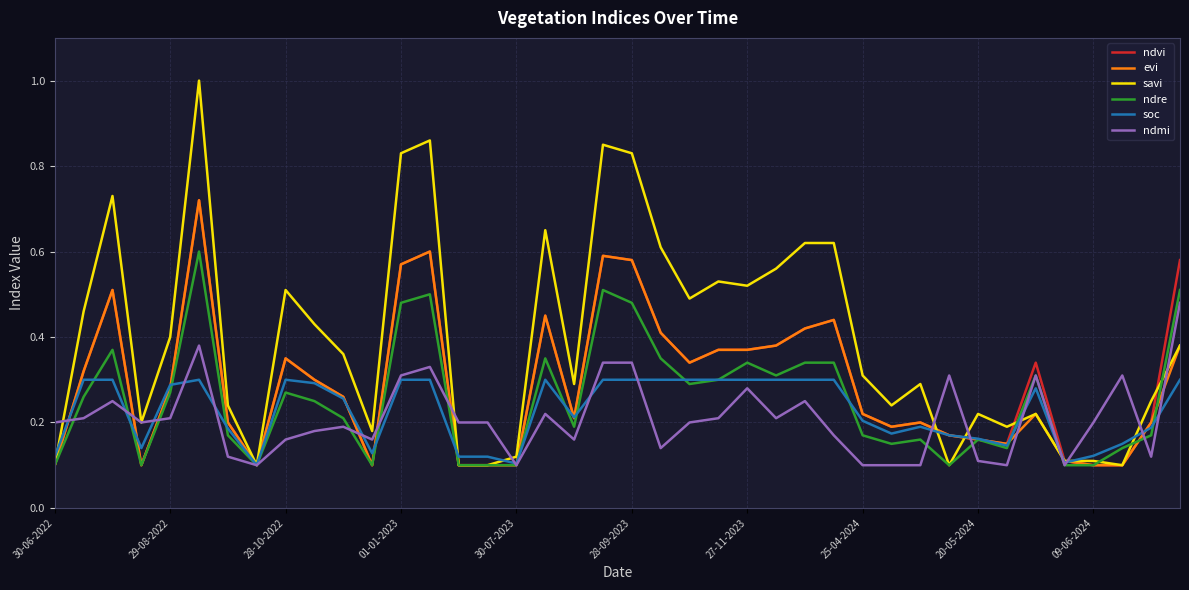

Which series has the largest range (max minus min)?

savi